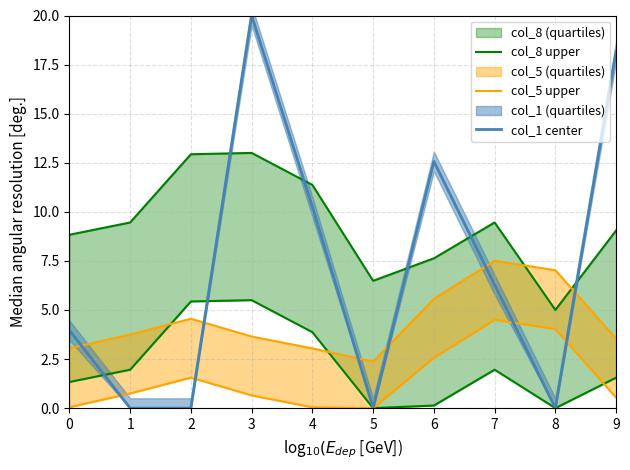

Which series has the largest range (max minus min)?

col_1 center